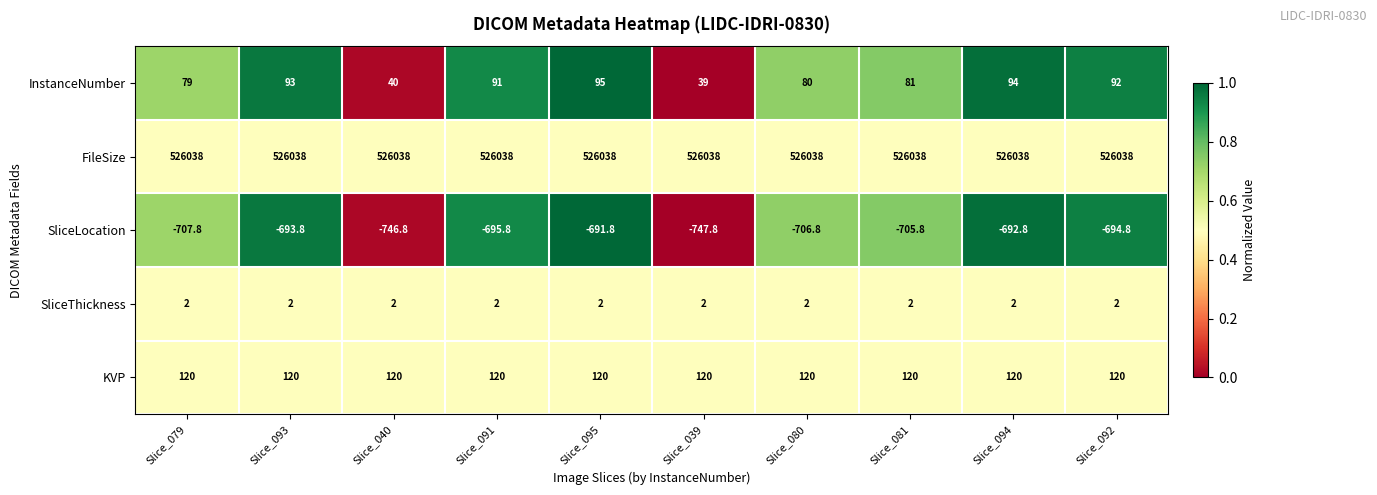

What is the difference between the highest and lowest values at Slice_094?

526730.8